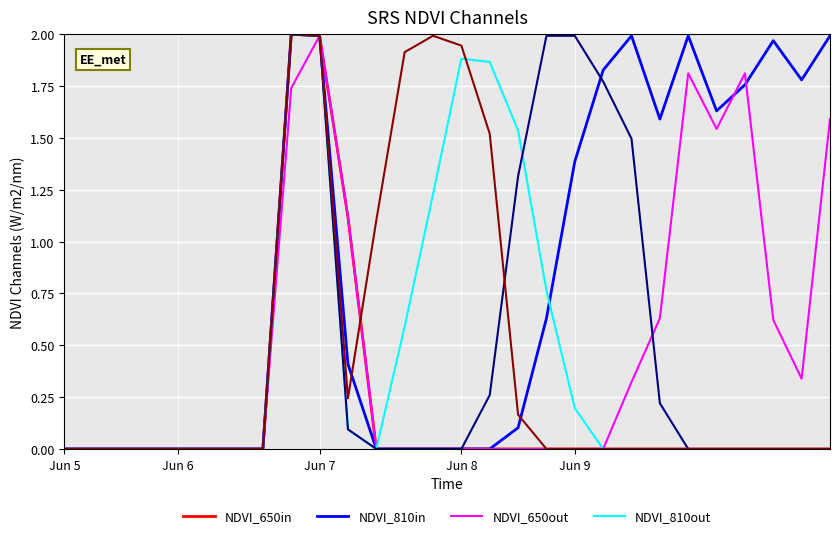

Does the chart display data point markers on the line(s)?

No